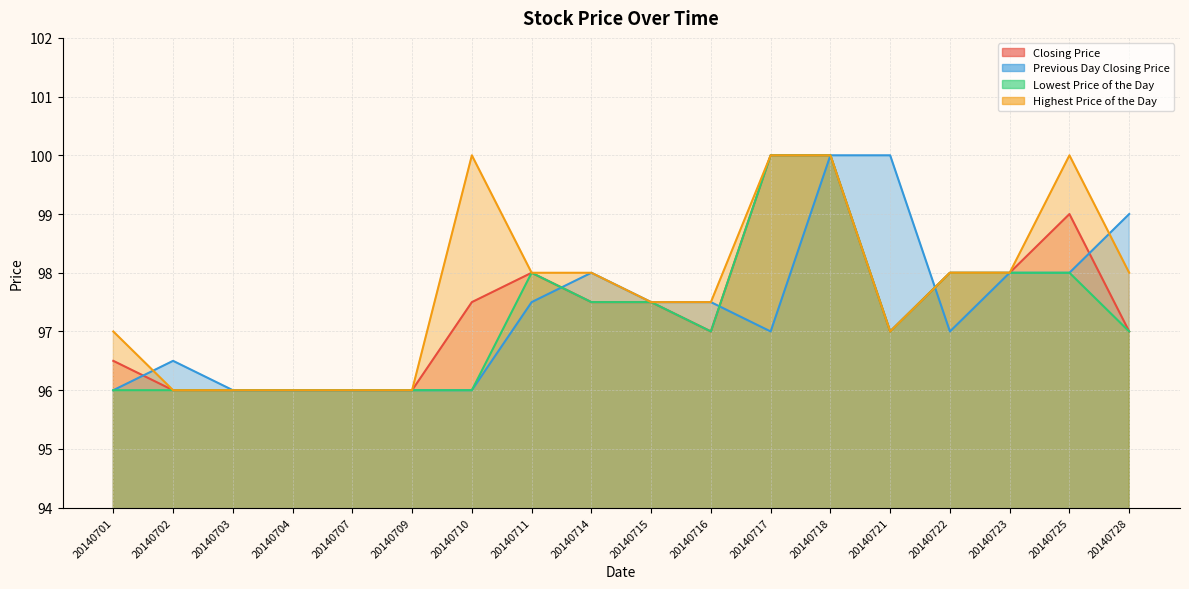

How many values in the Previous Day Closing Price series exceed 97?

9